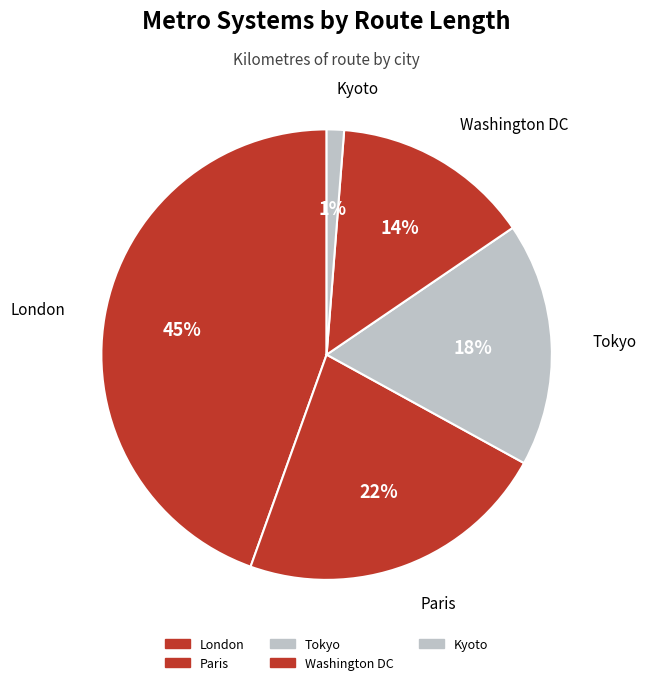

How many segments does this pie chart have?

5